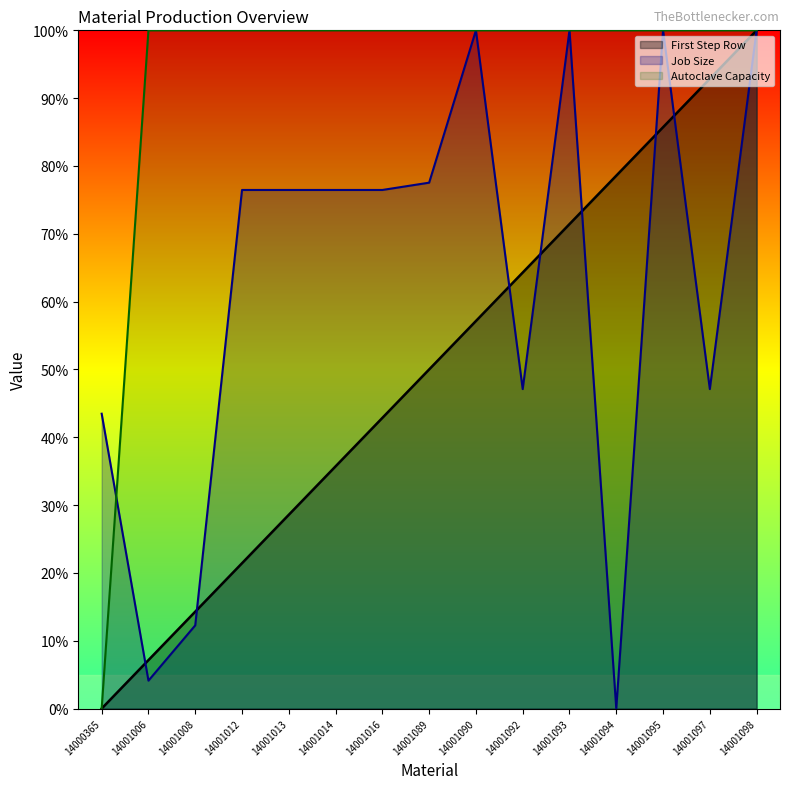

At 14001095, list the series in order from largest to smallest.

Job Size, Autoclave Capacity, First Step Row